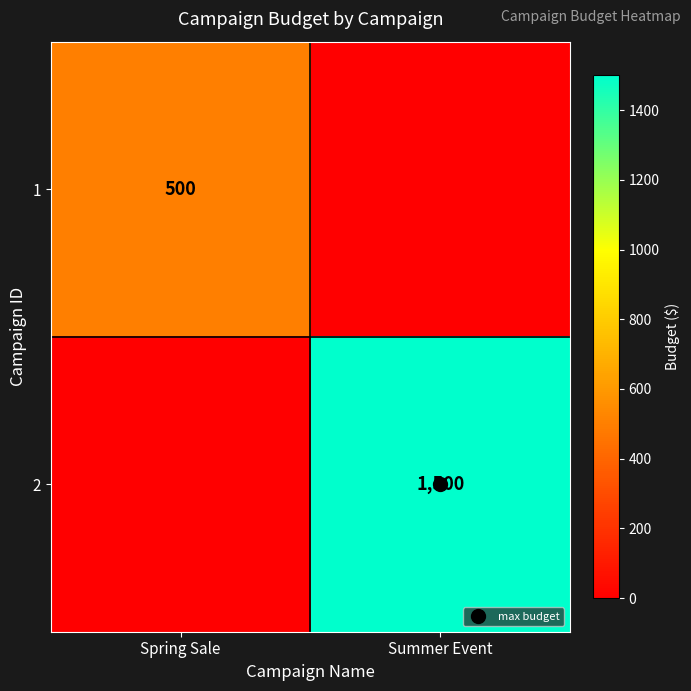

The value of 2 at Summer Event is 2194. True or false?

False